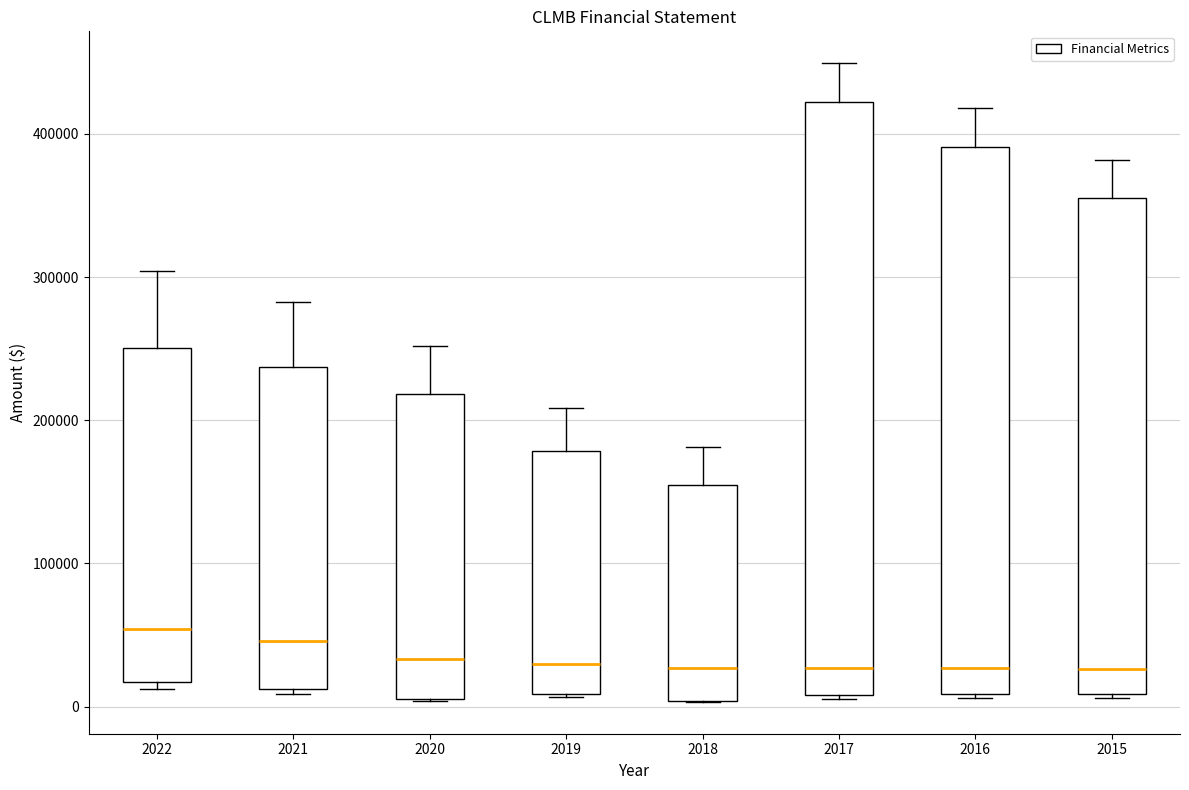

Reading left to right, transcribe this box plot: for each box, give where its median line is, the range the box spans, and where its two whiskers end, as read against the y-axis. The values are not printed on the chart, so give them approximately, as read against the axis.

2022: median 50000, box 20000 to 250000, whiskers 10000 to 300000
2021: median 50000, box 10000 to 240000, whiskers 10000 (just below the box's lower edge) to 280000
2020: median 30000, box 10000 to 220000, whiskers 0 to 250000
2019: median 30000, box 10000 to 180000, whiskers 10000 to 210000
2018: median 30000, box 0 to 150000, whiskers 0 to 180000
2017: median 30000, box 10000 to 420000, whiskers 10000 to 450000
2016: median 30000, box 10000 to 390000, whiskers 10000 to 420000
2015: median 30000, box 10000 to 360000, whiskers 10000 to 380000